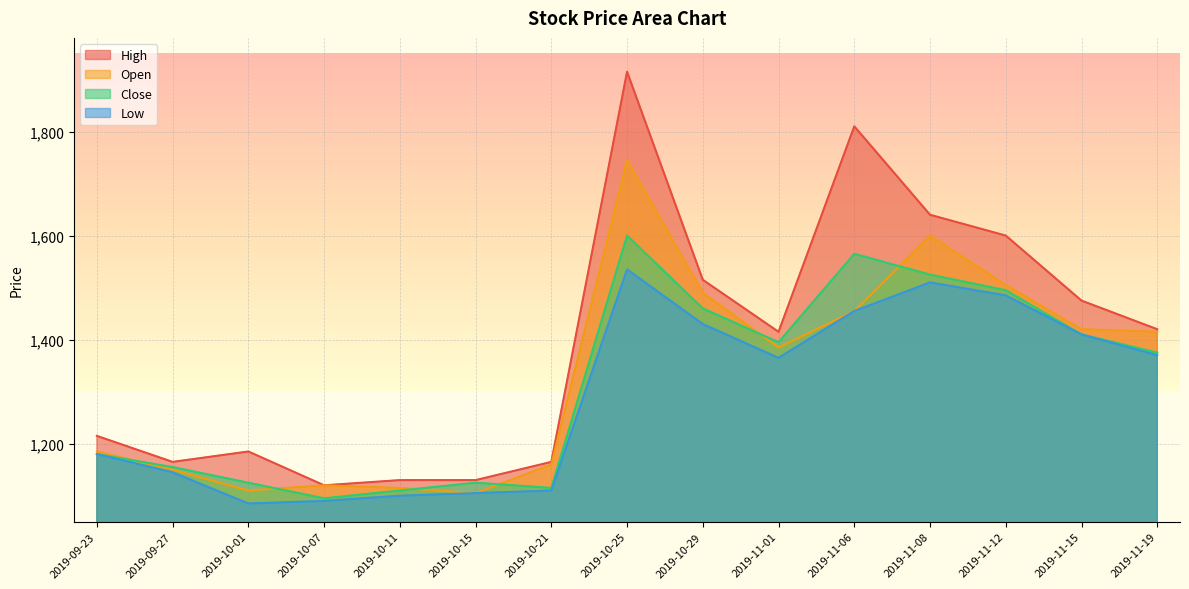

The Open series shows 439 at 2019-11-12. True or false?

False